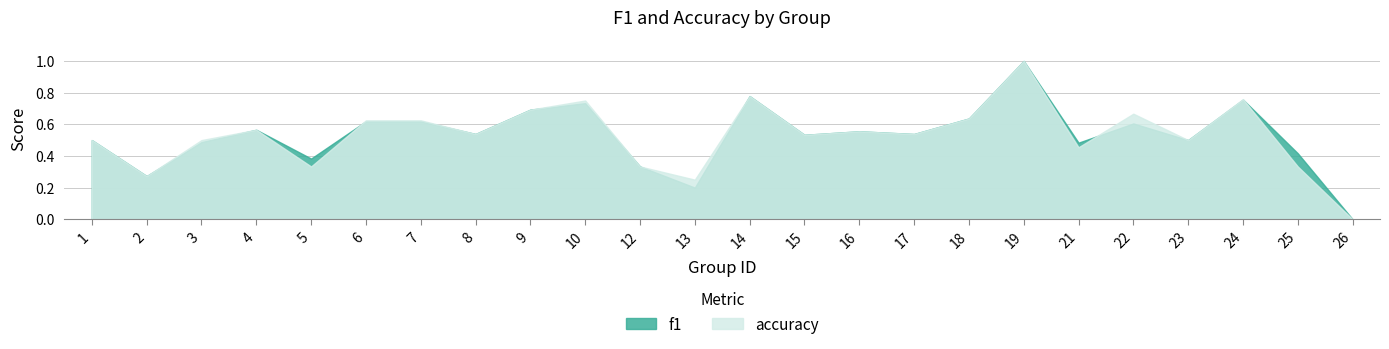

At which category does f1 reach its first local valley?

2